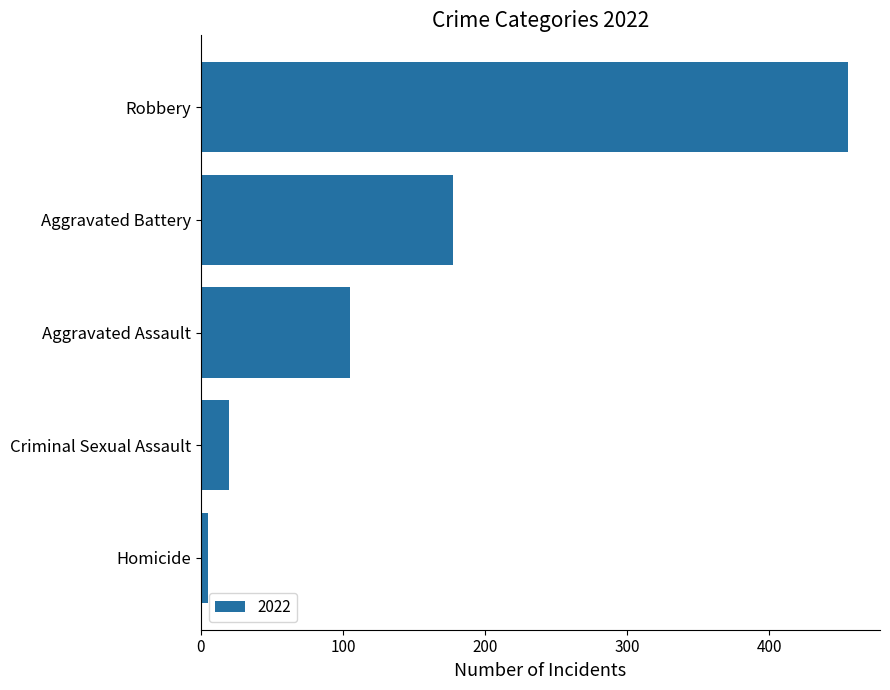

What is the sum of the values at Robbery and Homicide?

460